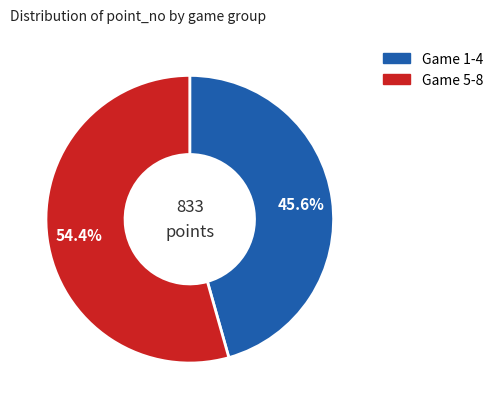

Does any single category account for the majority?

Yes